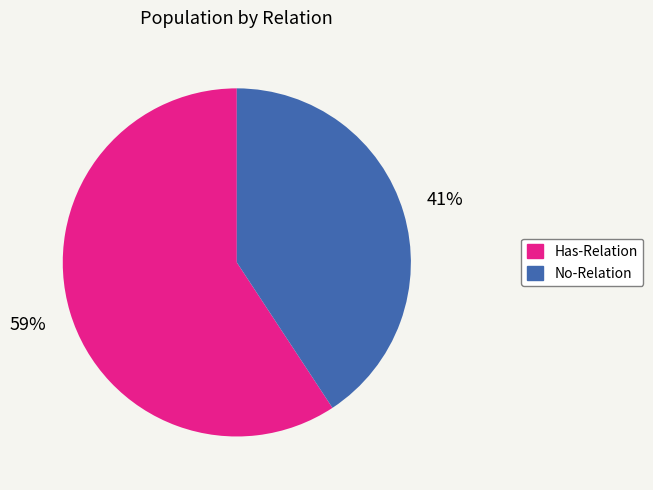

To the nearest percent, what portion does Has-Relation represent?

59%